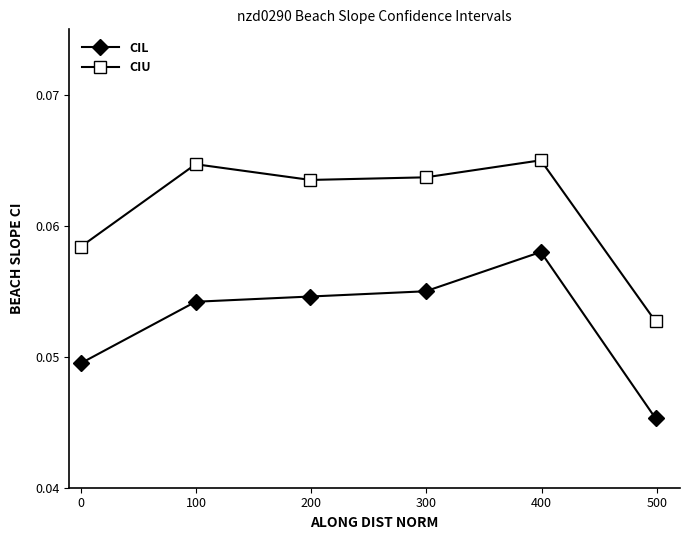

How many lines are shown in the chart?

2